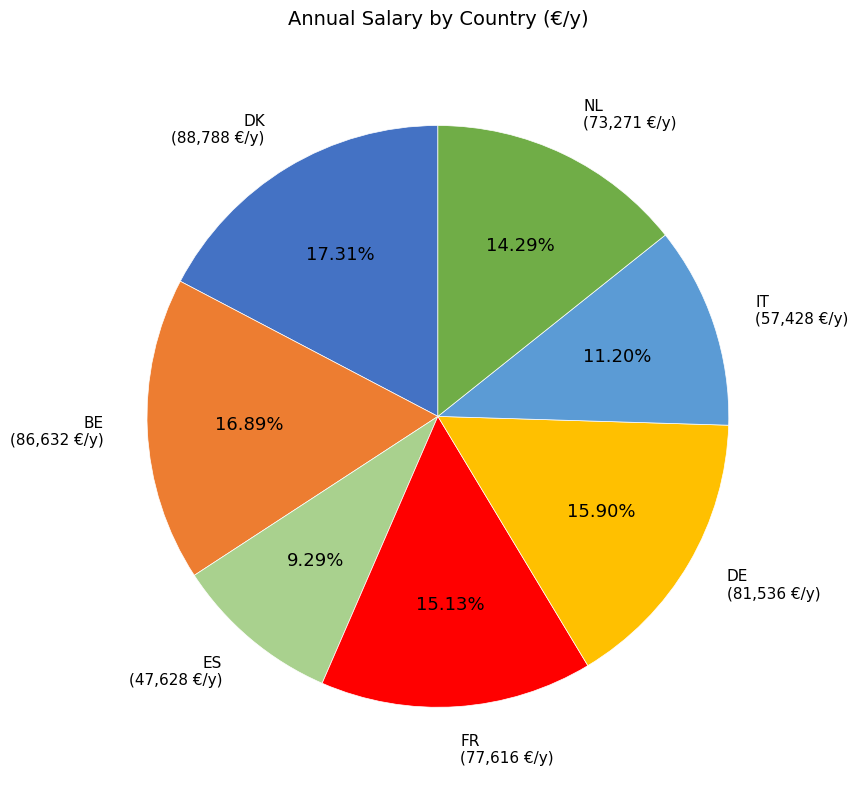

Does any single category account for the majority?

No